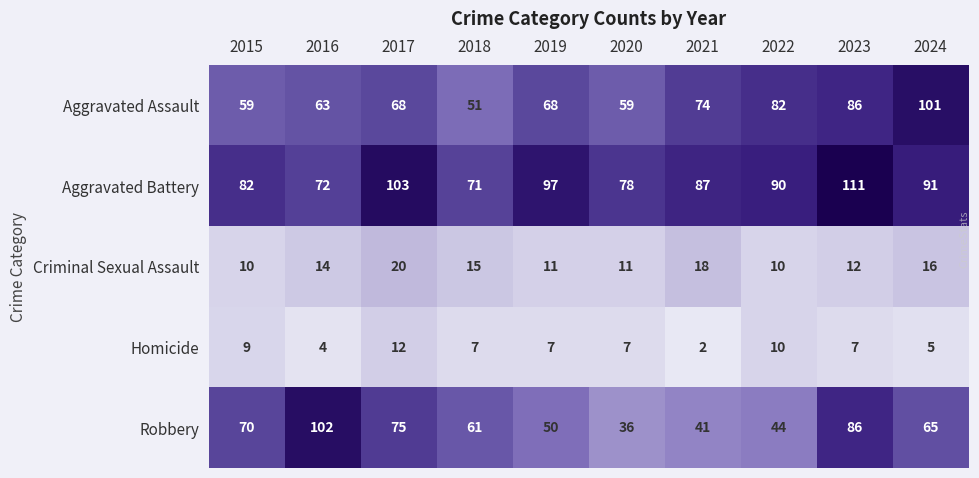

Count the Aggravated Battery values in the range 78 to 97.

6